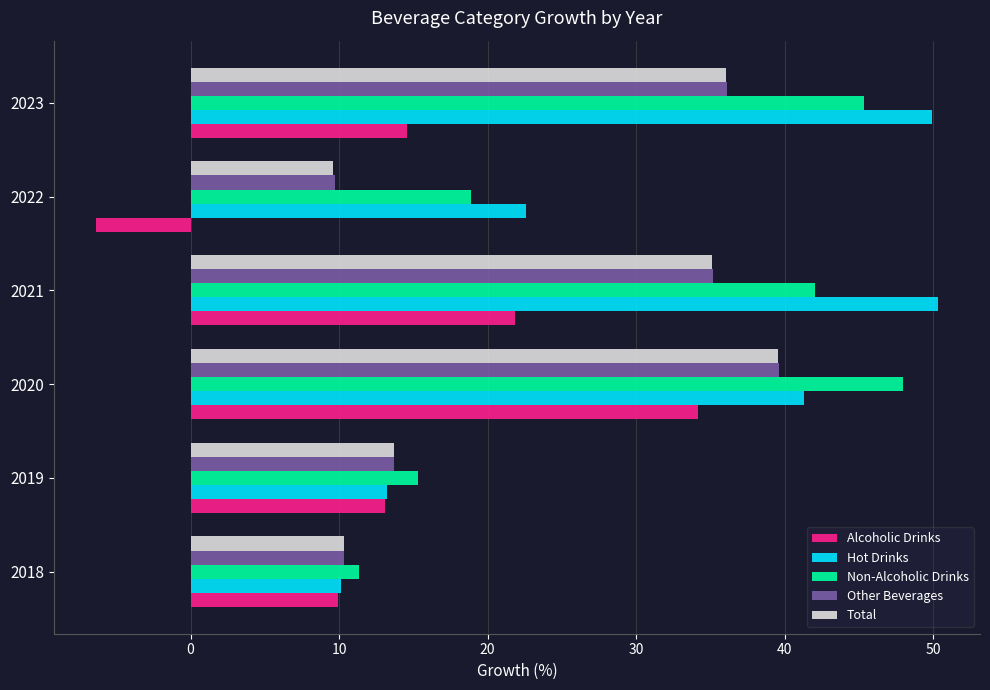

List the labels in order of Non-Alcoholic Drinks value, largest first.

2020, 2023, 2021, 2022, 2019, 2018